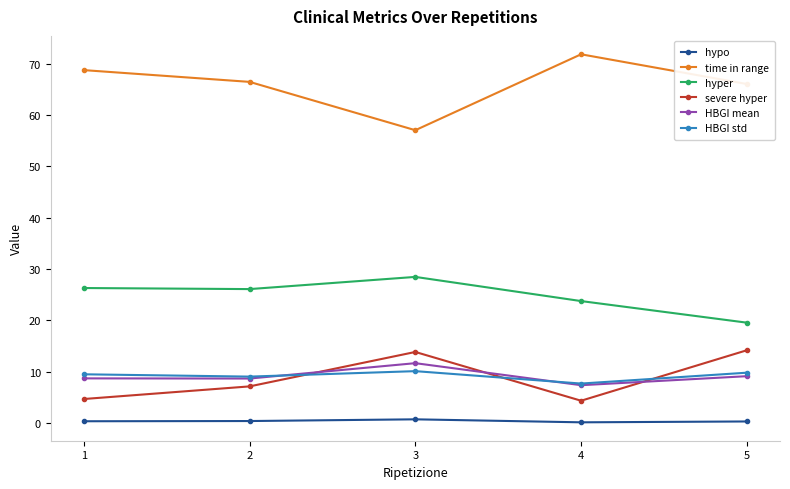

What is the spread (max minus min) of values at 5?

65.7